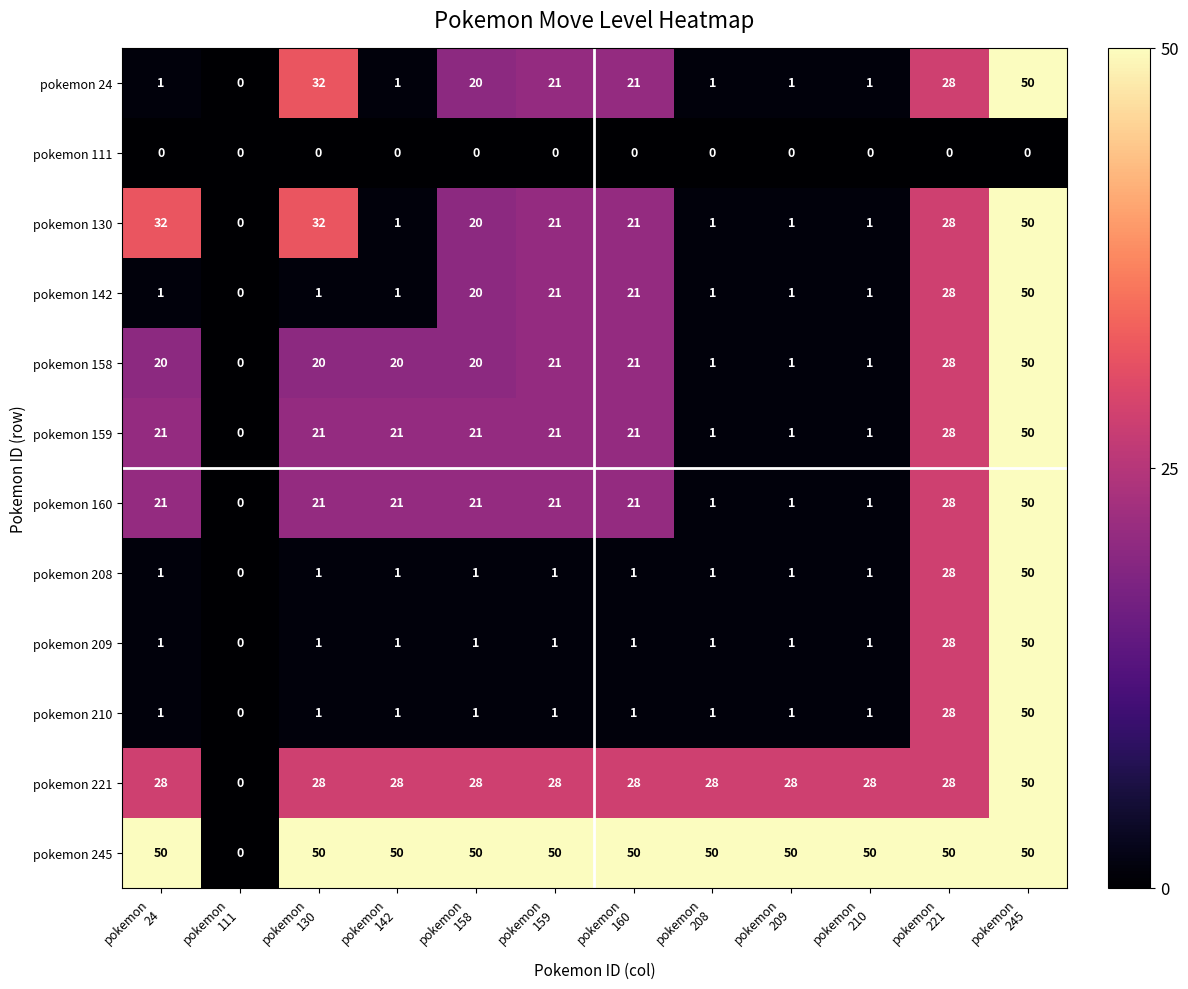

What is the greatest value displayed?

50